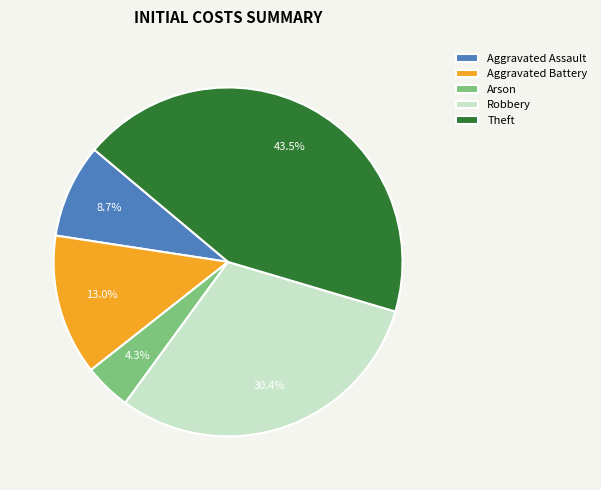

To the nearest percent, what percentage of the pie is Aggravated Assault?

9%